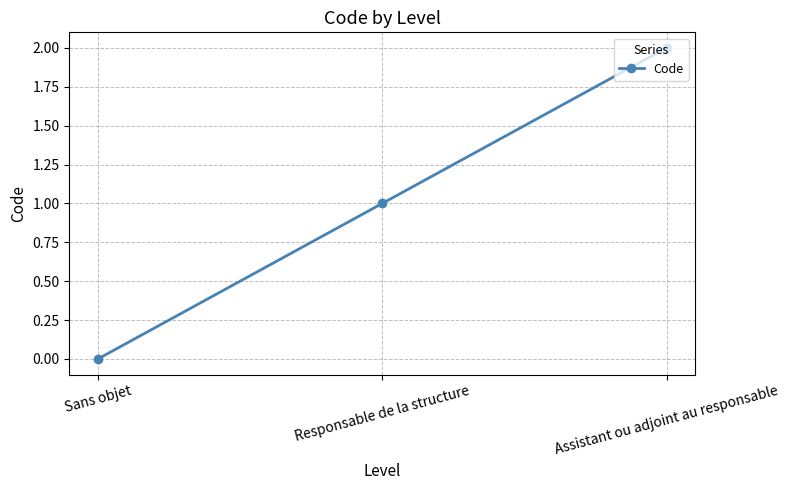

Reading right to left, what are all the values shown in this chart?

2	1	0